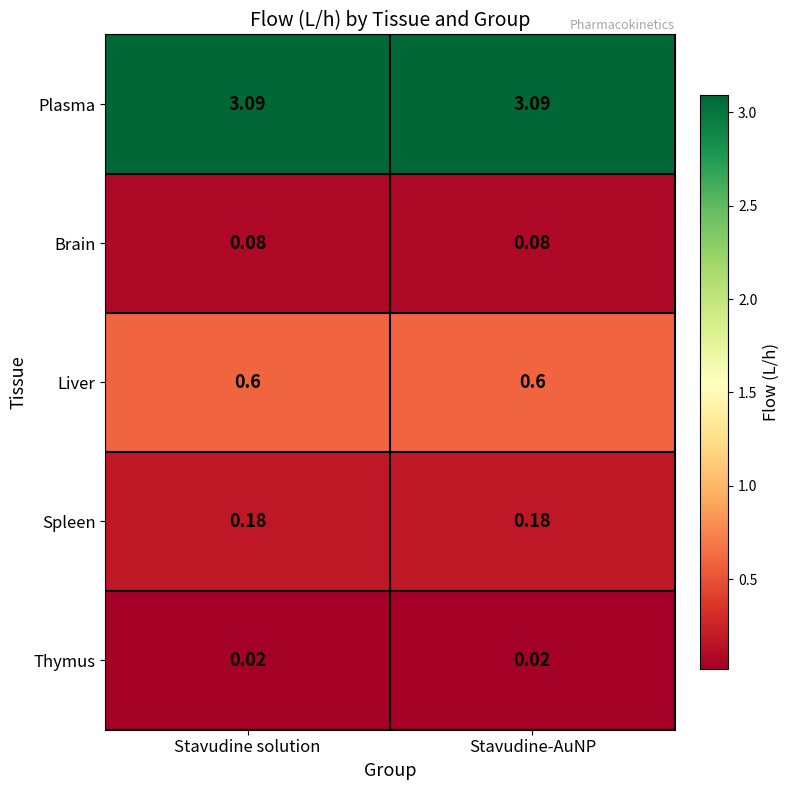

What is the total value across all series at Stavudine-AuNP?

4.0